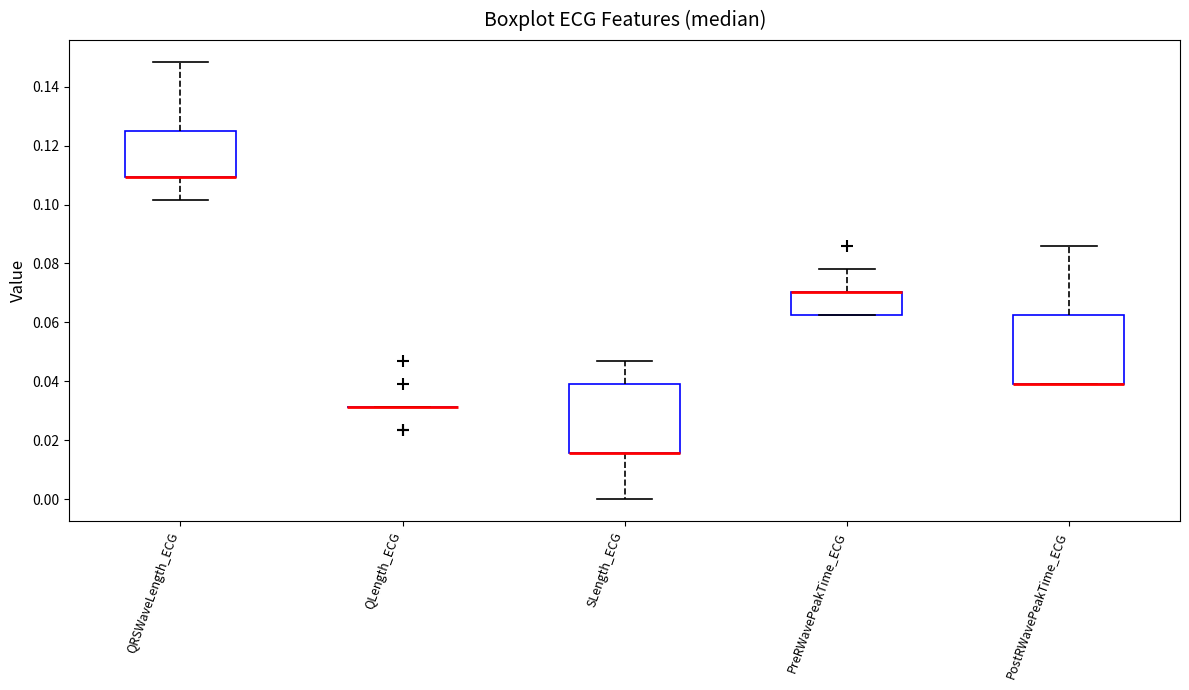

Reading left to right, transcribe this box plot: for each box, give where its median line is, the range the box spans, and where its two whiskers end, as read against the y-axis. The values are not printed on the chart, so give them approximately, as read against the axis.

QRSWaveLength_ECG: median 0.110 (drawn on the box's lower edge), box 0.110 to 0.126, whiskers 0.102 to 0.148
QLength_ECG: box collapsed to a line at 0.032, whiskers 0.032 to 0.032
SLength_ECG: median 0.016 (drawn on the box's lower edge), box 0.016 to 0.040, whiskers 0.000 to 0.046
PreRWavePeakTime_ECG: median 0.070 (drawn on the box's upper edge), box 0.062 to 0.070, whiskers 0.062 to 0.078
PostRWavePeakTime_ECG: median 0.040 (drawn on the box's lower edge), box 0.040 to 0.062, whiskers 0.040 to 0.086